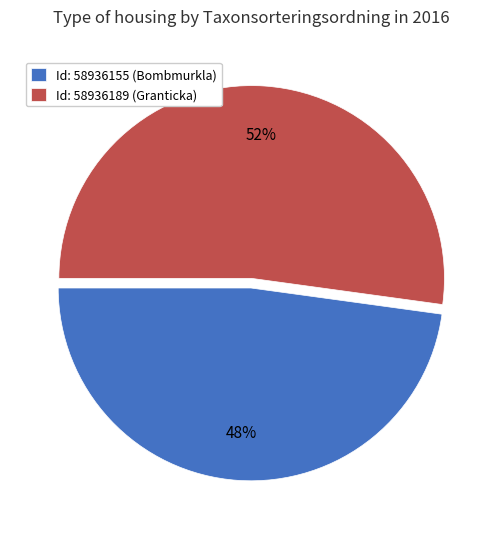

How many slices are in this pie chart?

2